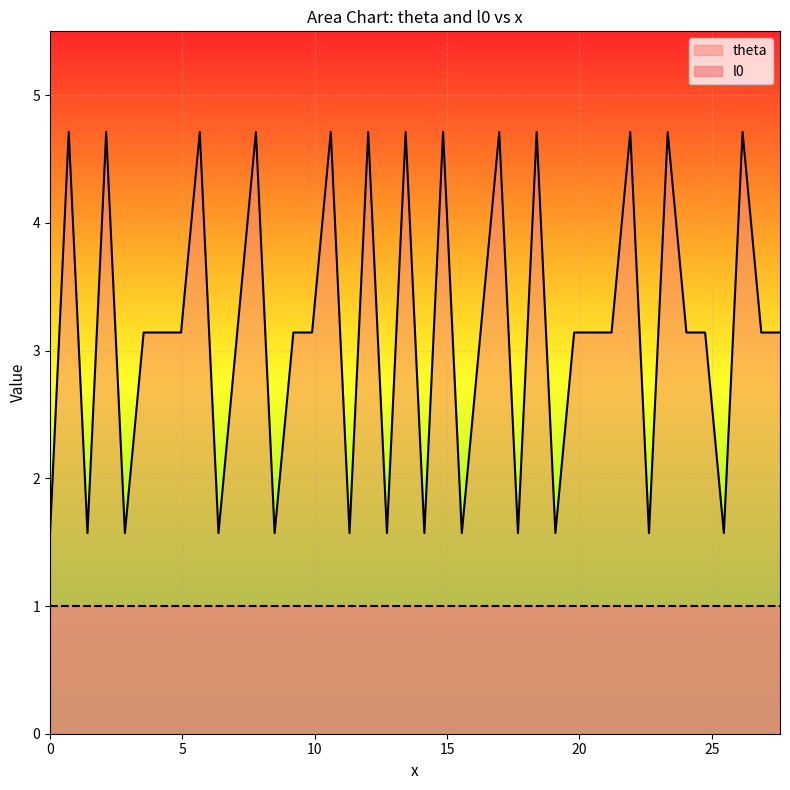

What is the difference between the maximum and minimum values?

3.1